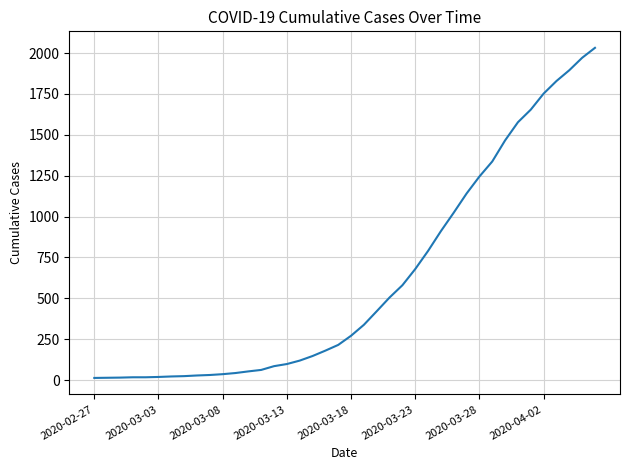

How many lines are shown in the chart?

1